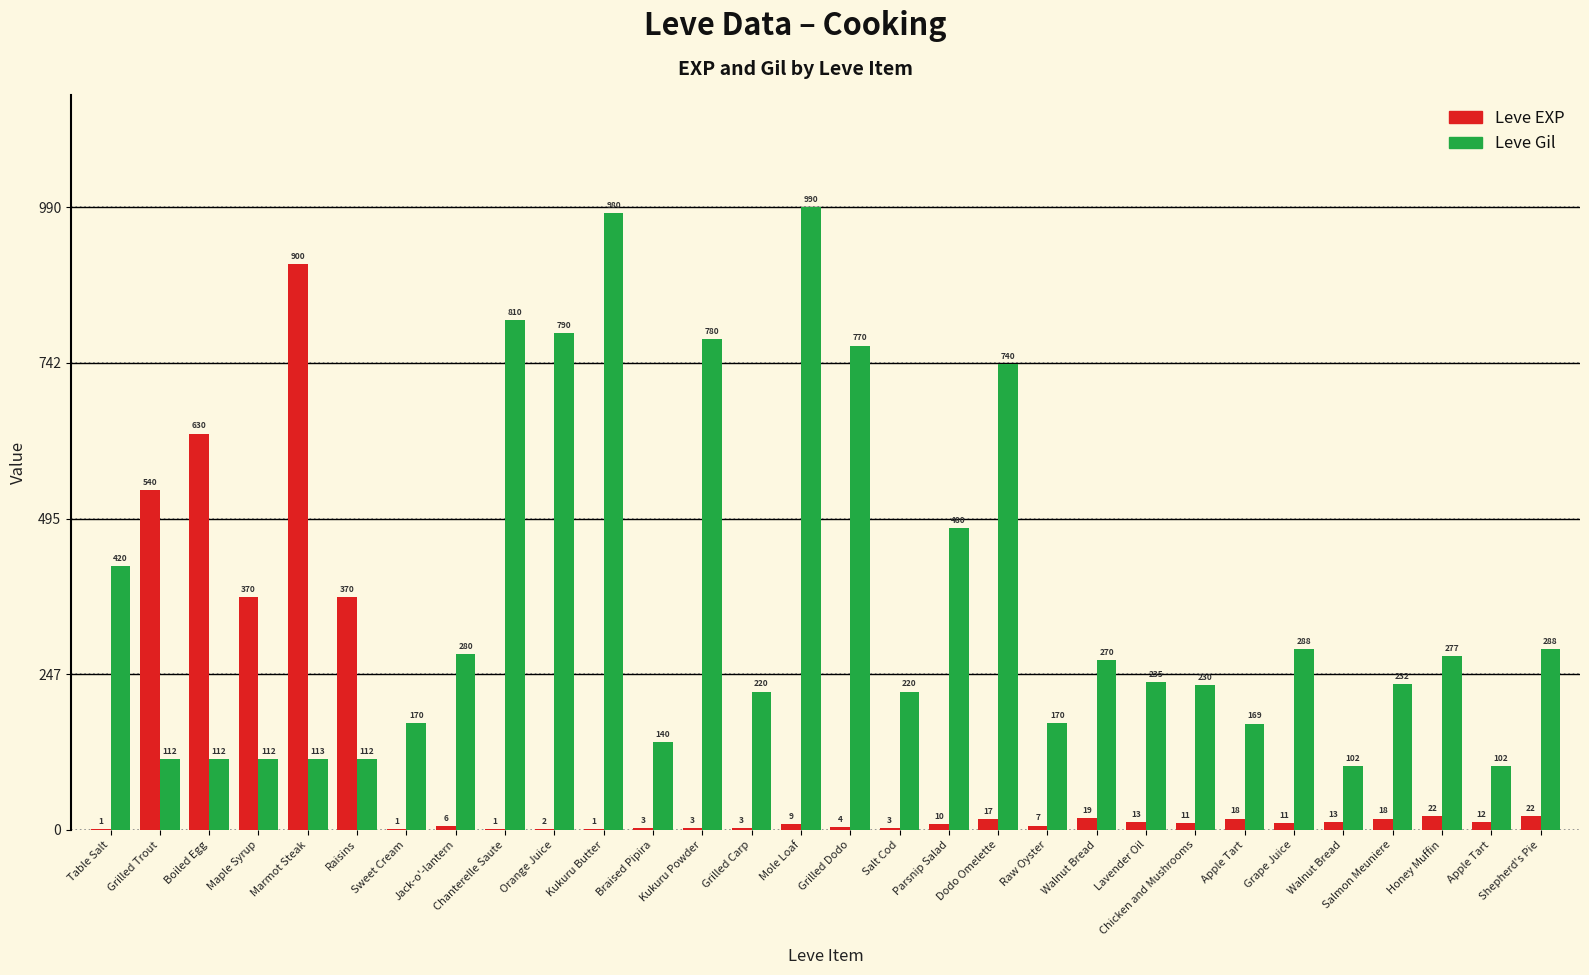

Between Marmot Steak and Walnut Bread, which series saw the biggest shift?

Leve EXP